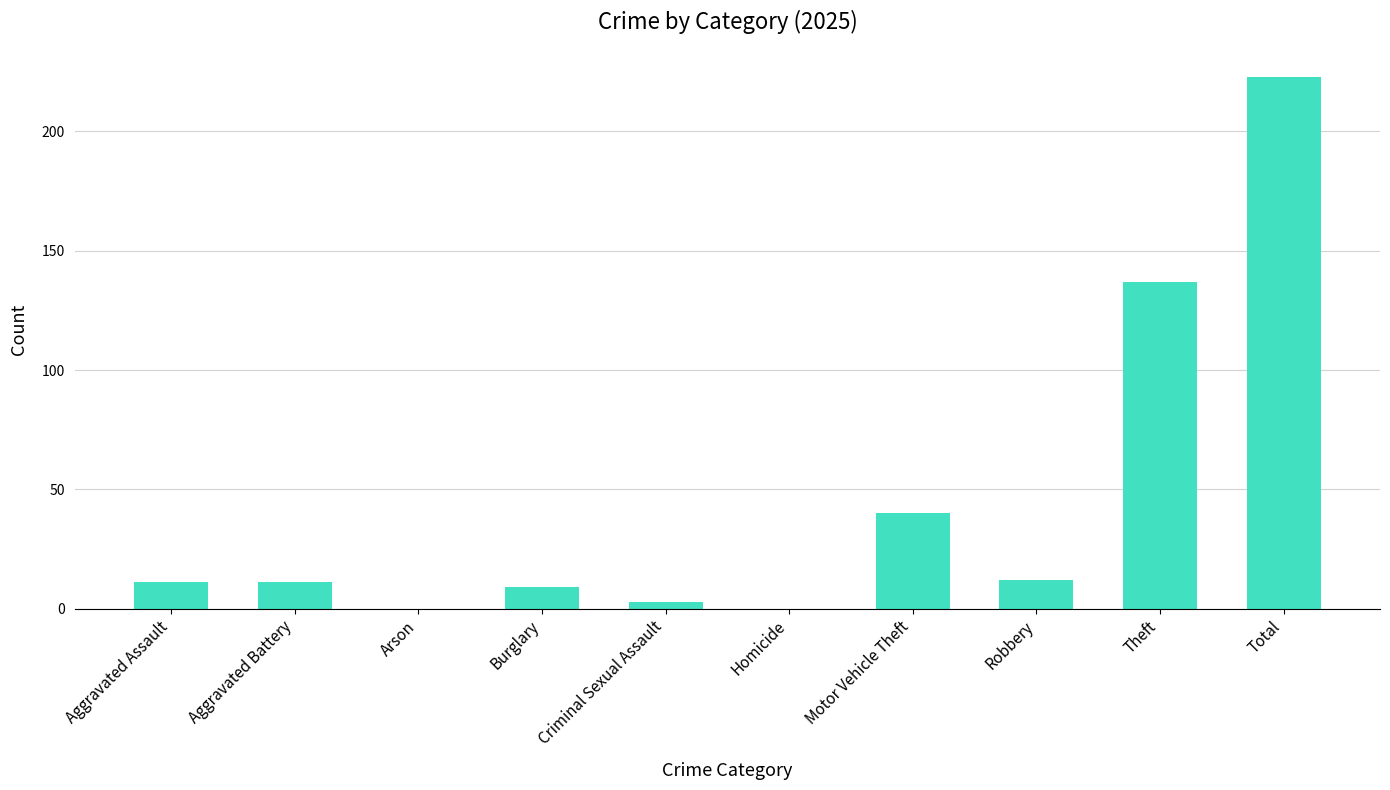

Which category has the highest value across all series?

Total